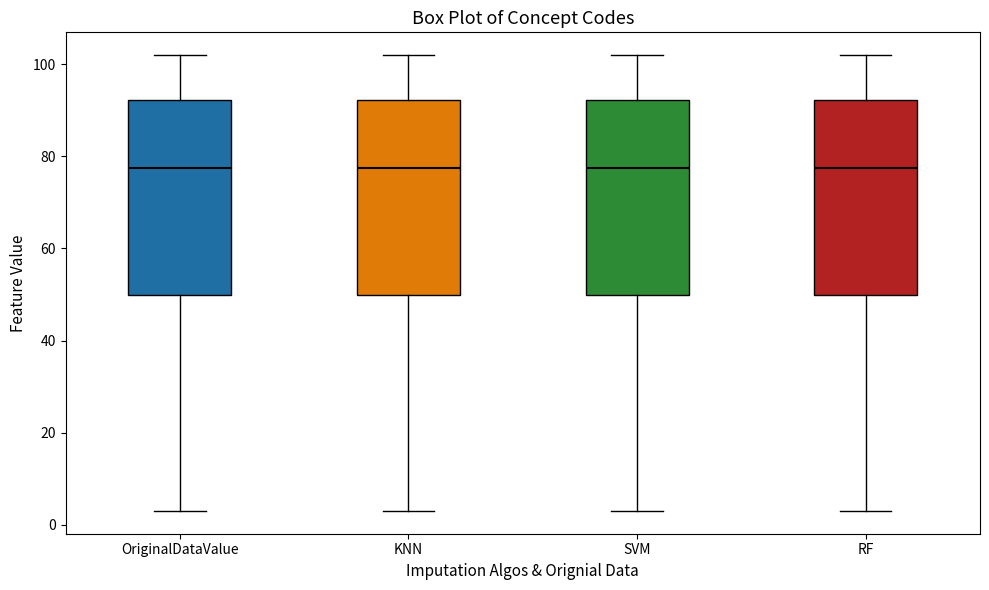

Where is the upper edge of the box for KNN on the y-axis? The values are not printed on the chart, so give them approximately, as read against the axis.

92